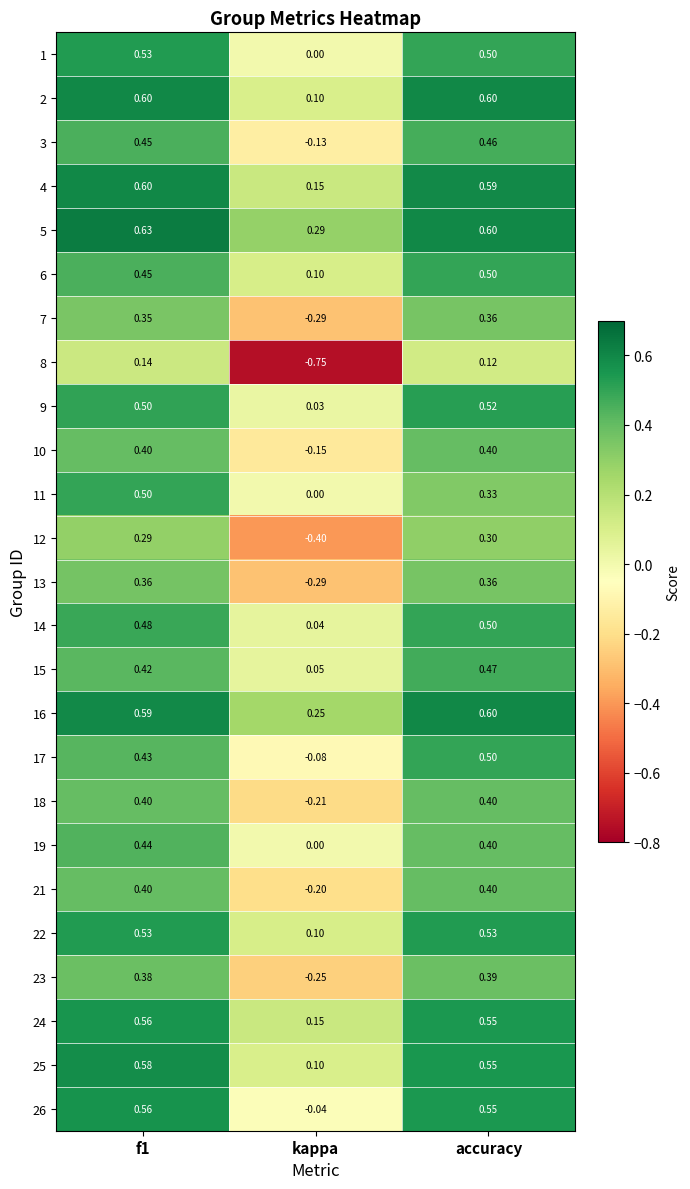

Is the value of 11 at kappa greater than the value of 5 at accuracy?

No